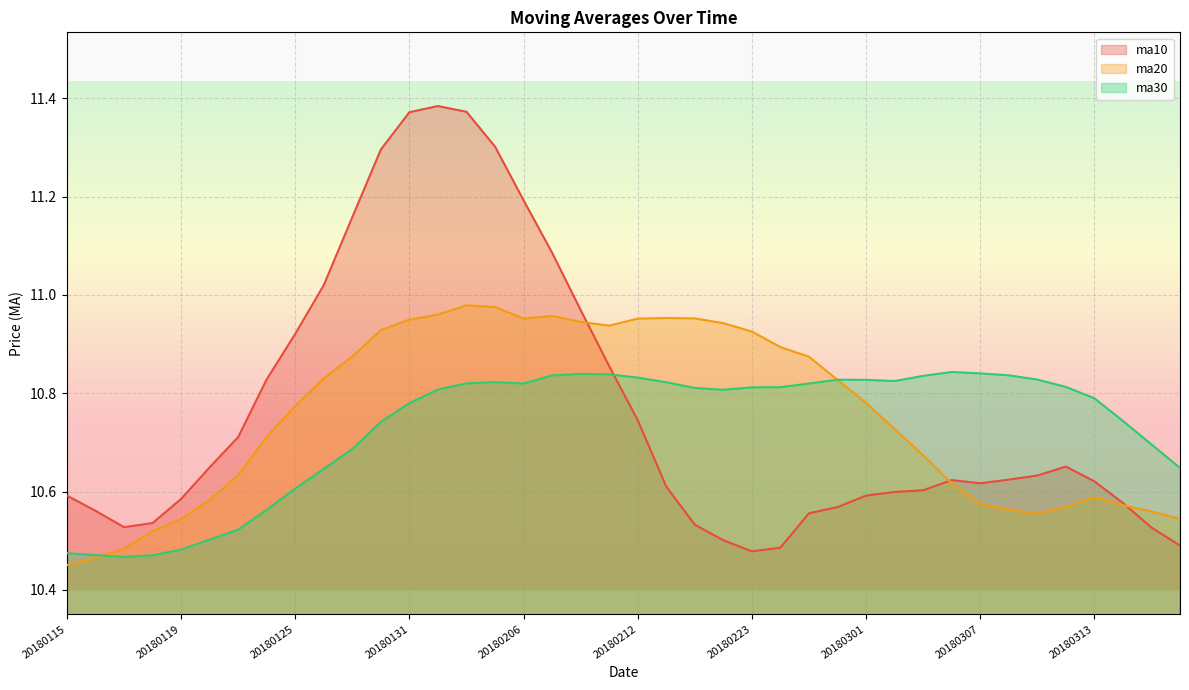

How many intersections are there between ma30 and ma10?

1